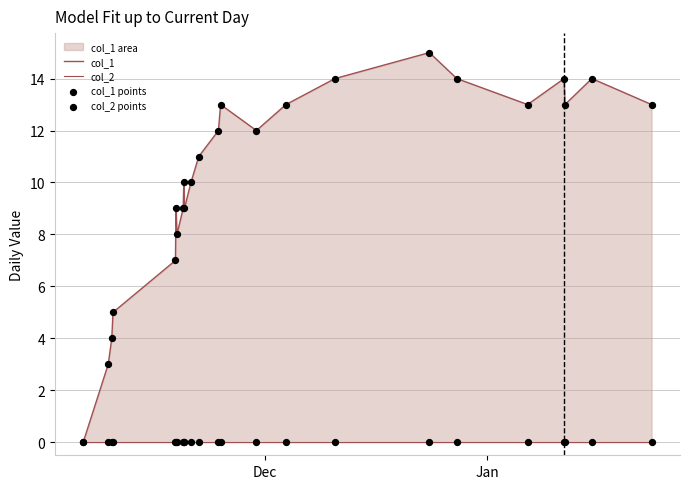

At how many categories does at least one series exceed 7?

19